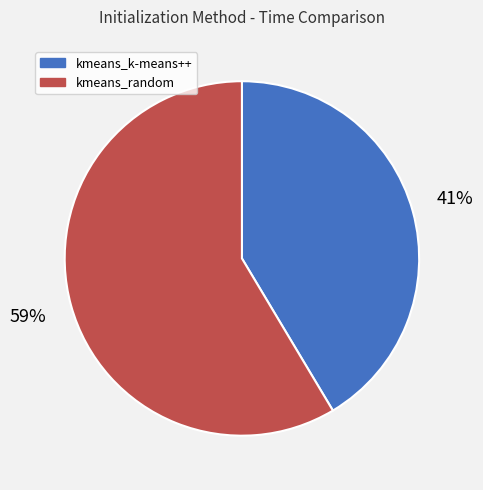

The kmeans_k-means++ slice represents 34% of the pie. True or false?

False